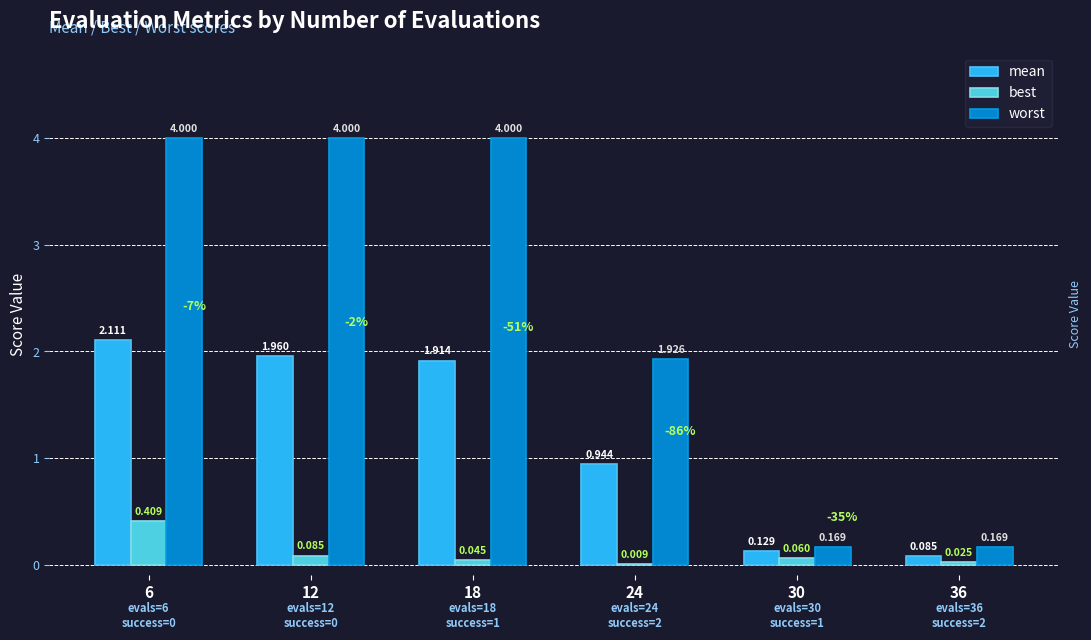

Between 24 and 30, which series saw the biggest shift?

worst